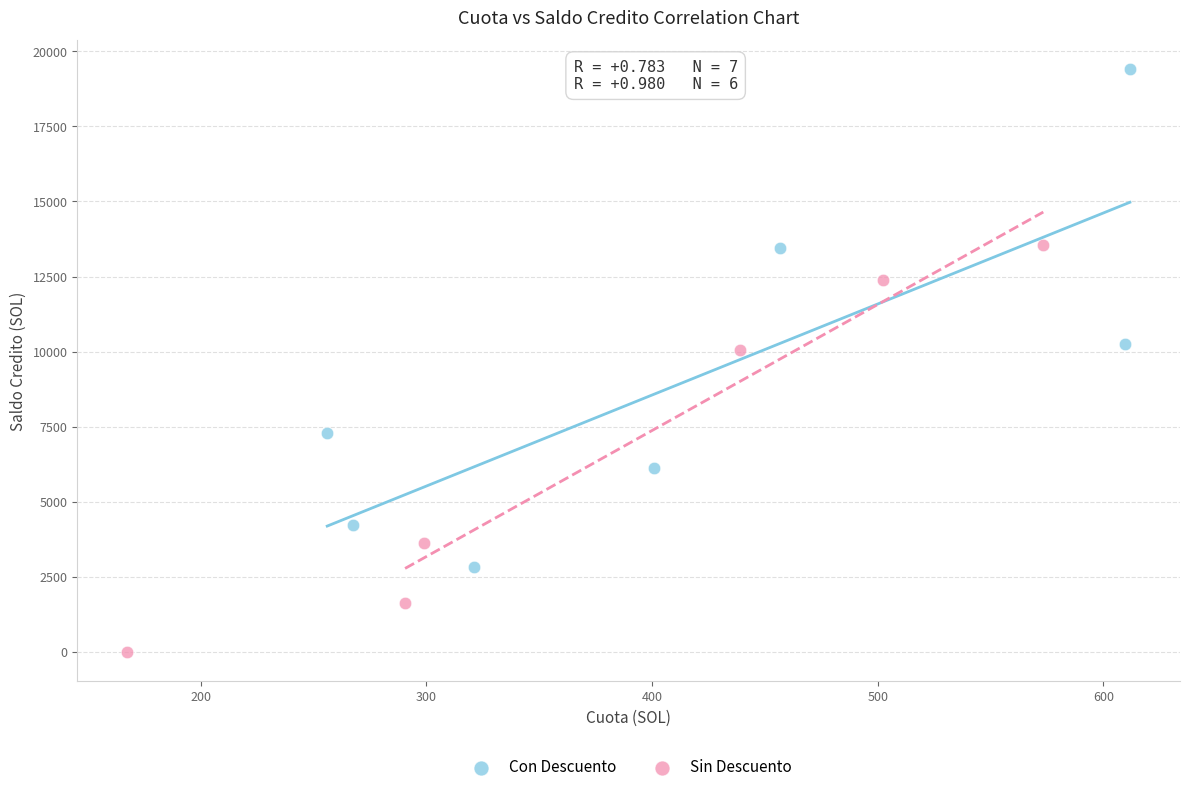

Which series reaches the minimum Y coordinate?

Sin Descuento